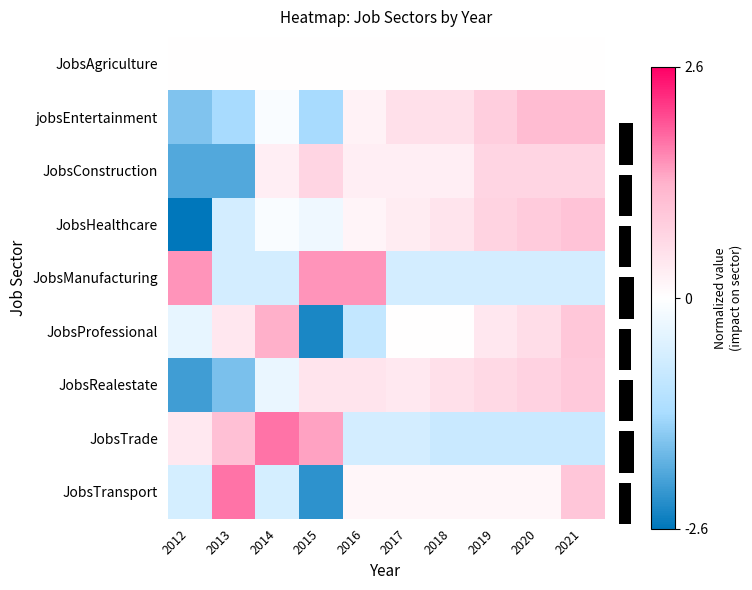

Reading right to left, extract all data points from this chart.

JobsAgriculture: 2021=0.0	2020=0.0	2019=0.0	2018=0.0	2017=0.0	2016=0.0	2015=0.0	2014=0.0	2013=0.0	2012=0.0
jobsEntertainment: 2021=1.1	2020=1.1	2019=0.8	2018=0.5	2017=0.5	2016=0.2	2015=-1.3	2014=-0.1	2013=-1.3	2012=-1.6
JobsConstruction: 2021=0.7	2020=0.7	2019=0.7	2018=0.3	2017=0.3	2016=0.3	2015=0.7	2014=0.3	2013=-2.0	2012=-2.0
JobsHealthcare: 2021=1.0	2020=0.9	2019=0.7	2018=0.5	2017=0.3	2016=0.2	2015=-0.2	2014=-0.1	2013=-0.7	2012=-2.6
JobsManufacturing: 2021=-0.7	2020=-0.7	2019=-0.7	2018=-0.7	2017=-0.7	2016=1.5	2015=1.5	2014=-0.7	2013=-0.7	2012=1.5
JobsProfessional: 2021=0.9	2020=0.6	2019=0.4	2018=0.0	2017=0.0	2016=-0.9	2015=-2.4	2014=1.3	2013=0.4	2012=-0.4
JobsRealestate: 2021=0.9	2020=0.8	2019=0.6	2018=0.5	2017=0.4	2016=0.4	2015=0.4	2014=-0.3	2013=-1.7	2012=-2.1
JobsTrade: 2021=-0.8	2020=-0.8	2019=-0.8	2018=-0.8	2017=-0.7	2016=-0.7	2015=1.4	2014=1.8	2013=1.1	2012=0.4
JobsTransport: 2021=1.0	2020=0.2	2019=0.2	2018=0.2	2017=0.2	2016=0.2	2015=-2.2	2014=-0.6	2013=1.8	2012=-0.6